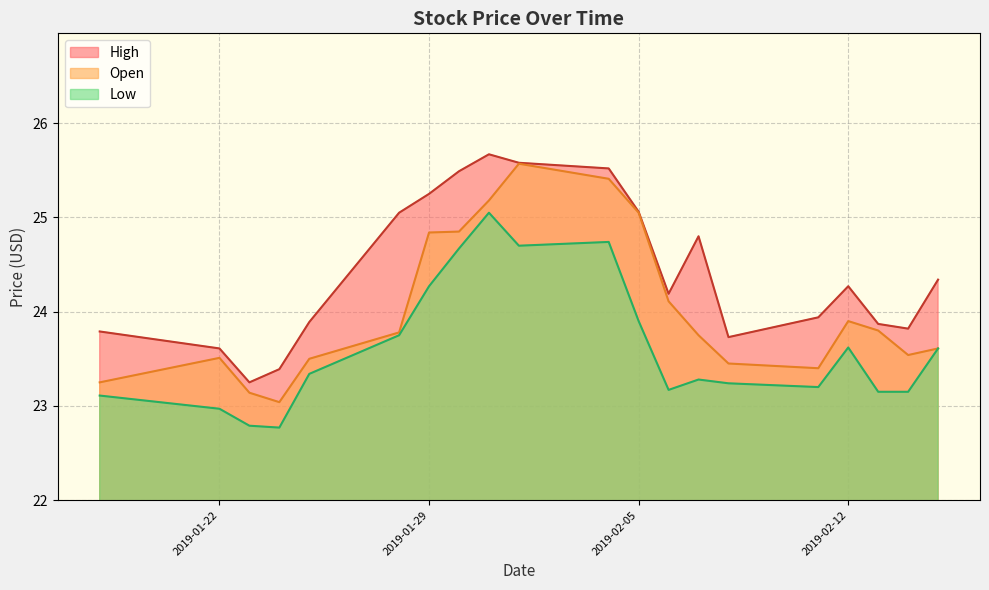

Is it true that Low equals 23.0 at 2019-01-22?

True